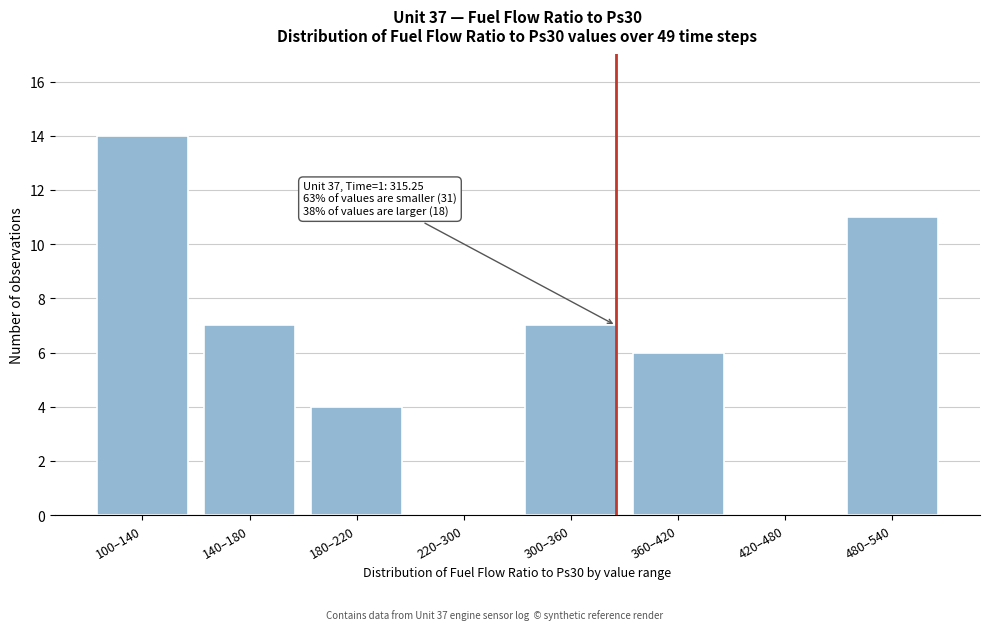

Reading left to right, extract all data points from this chart.

100–140=14	140–180=7	180–220=4	220–300=0	300–360=7	360–420=6	420–480=0	480–540=11